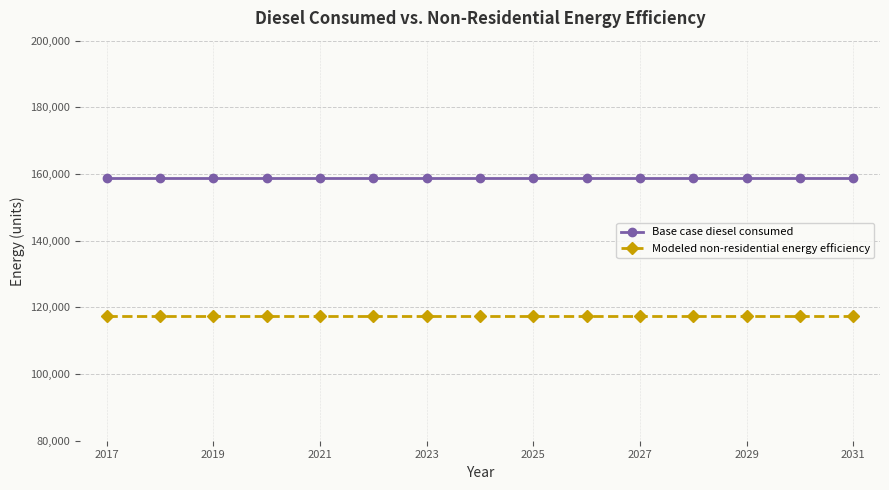

True or false: Modeled non-residential energy efficiency and Base case diesel consumed intersect in this chart.

False